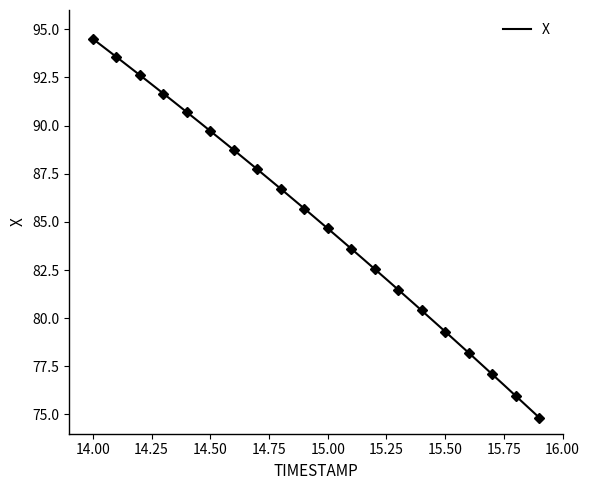

What is the minimum value shown in the chart?

74.8